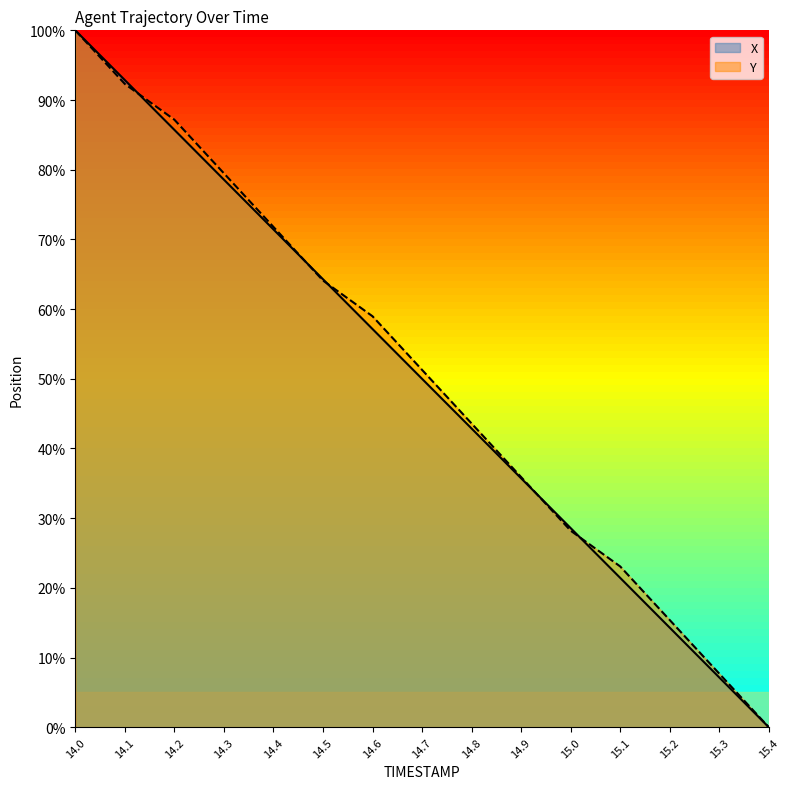

List the series in order of their peak value, highest first.

X, Y